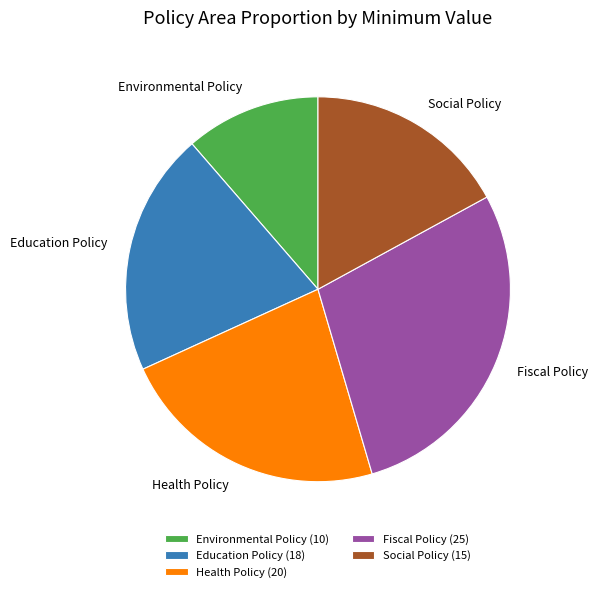

Which category has the smallest portion of the pie?

Environmental Policy